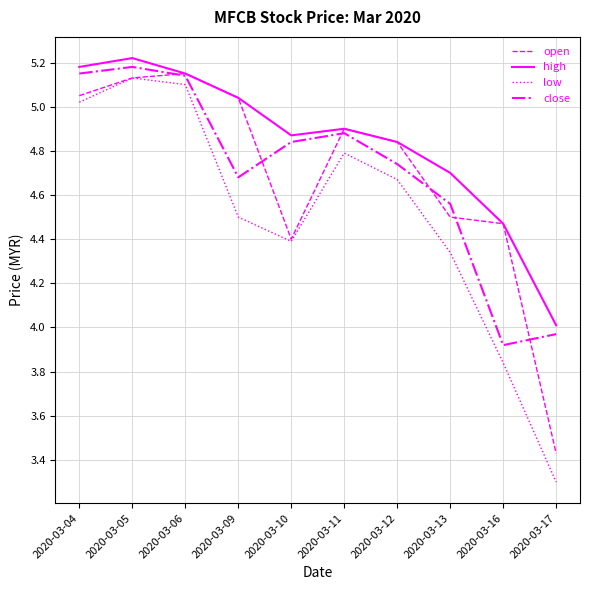

True or false: low has a value of 4.8 at 2020-03-11.

True